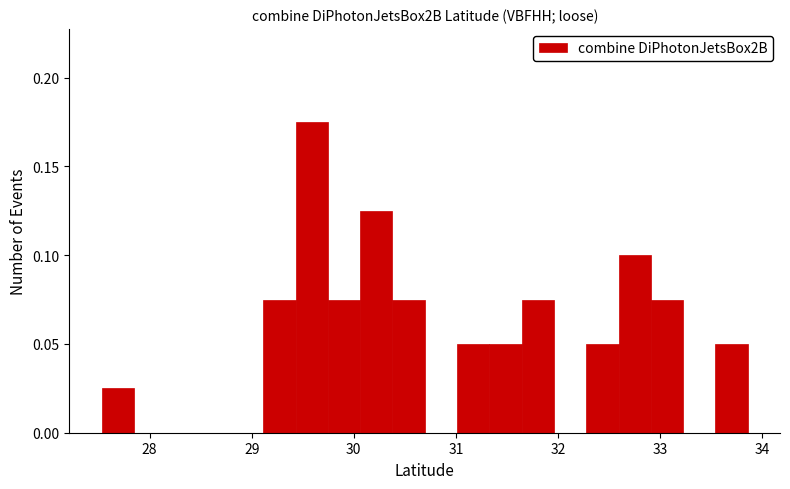

Around what value on the x-axis is the tallest bar? Give the approximate position of its centre, as read against the axis.

29.6